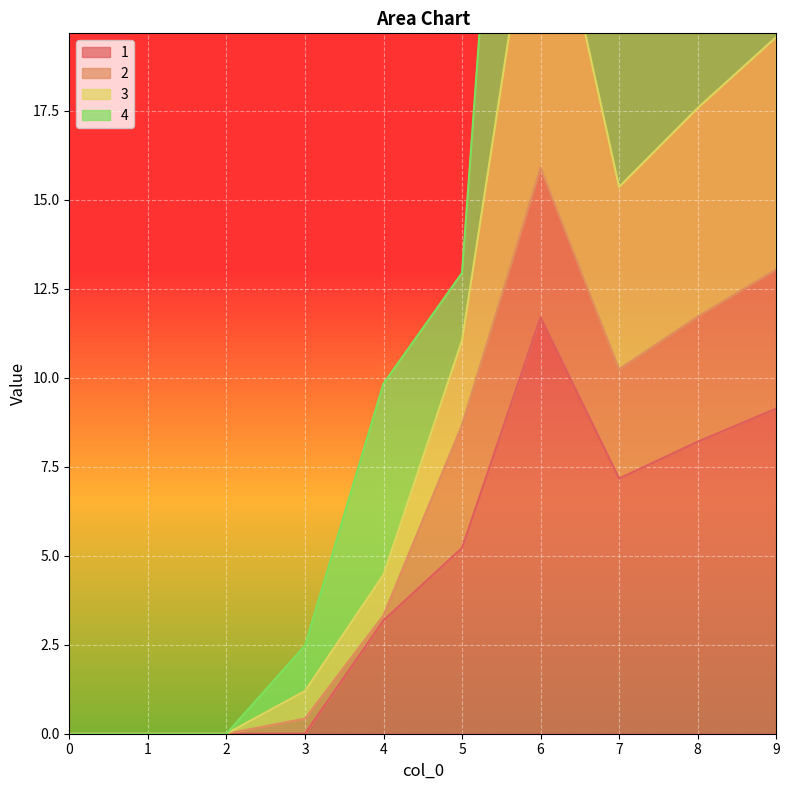

At which label does 1 reach its peak?

6